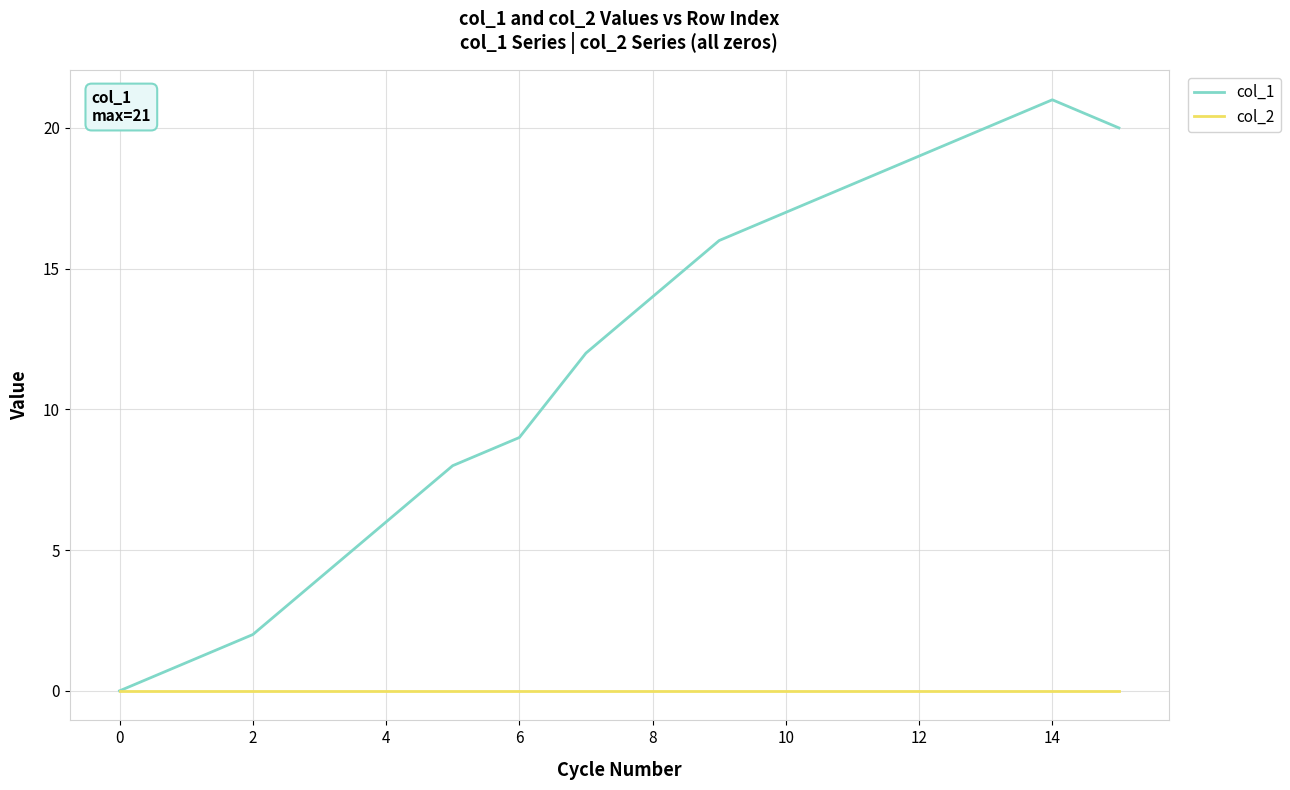

Rank the series by their maximum value, from lowest to highest.

col_2, col_1